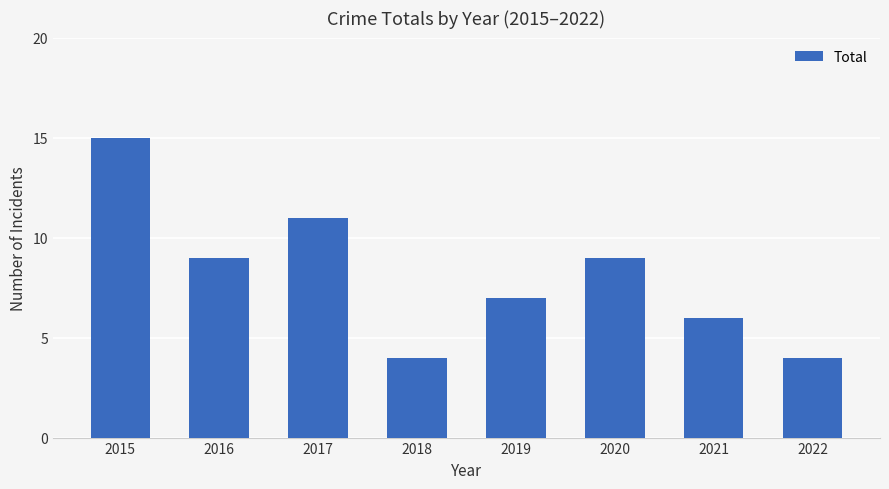

Reading left to right, extract all data points from this chart.

15	9	11	4	7	9	6	4